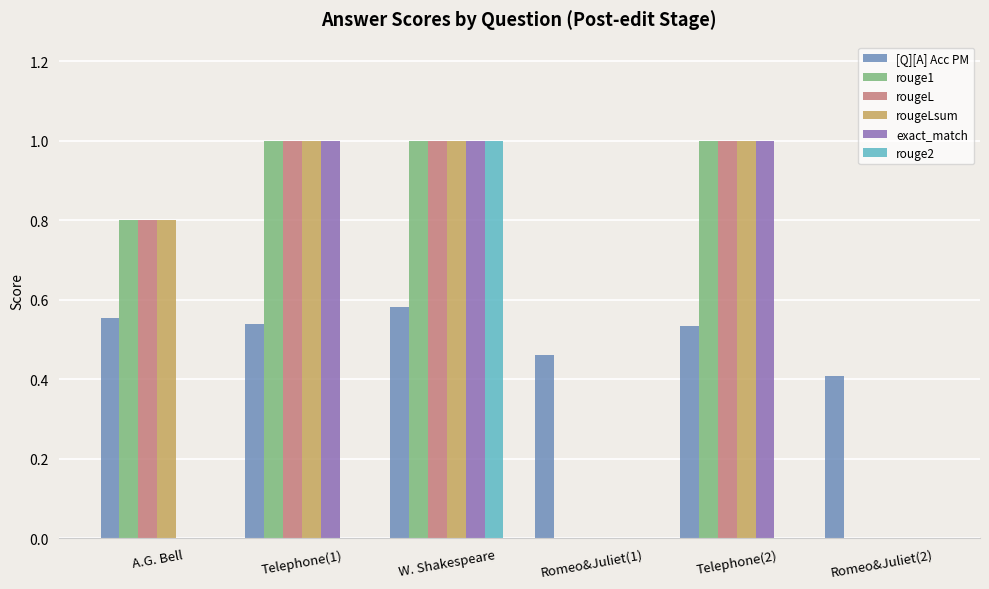

Is the value of exact_match at W. Shakespeare greater than the value of rouge1 at A.G. Bell?

Yes